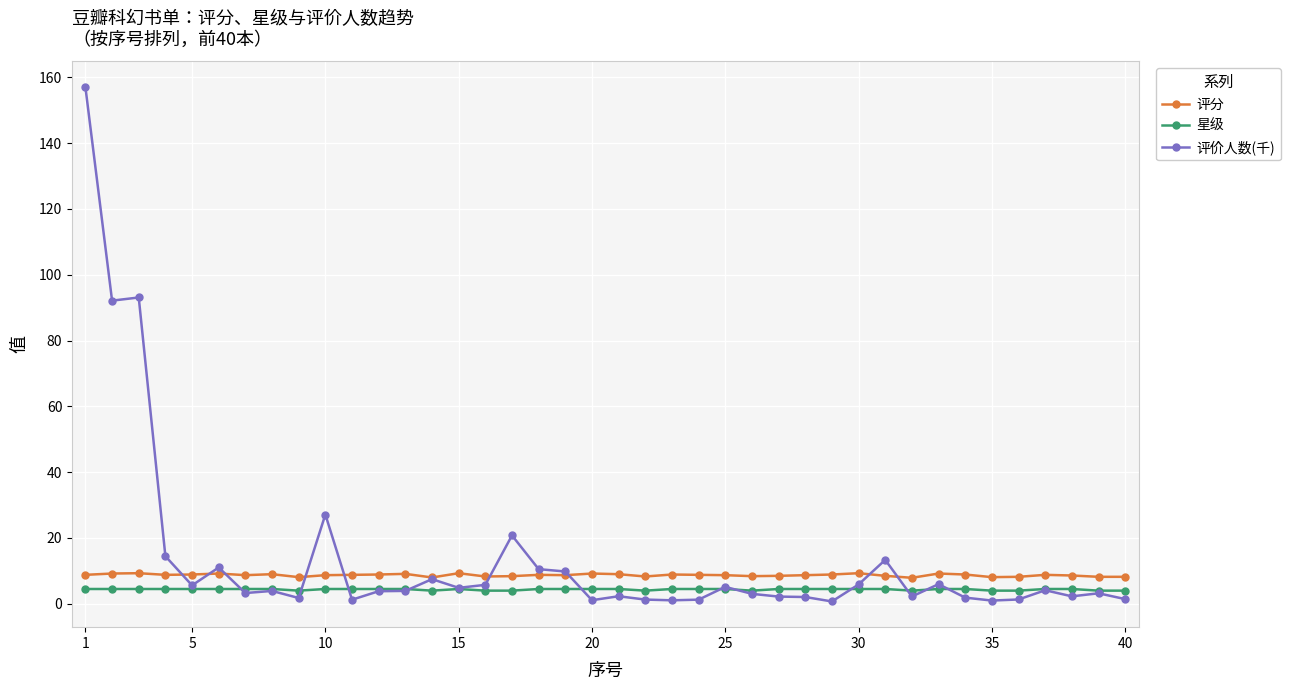

True or false: 星级 and 评分 cross at least once.

False